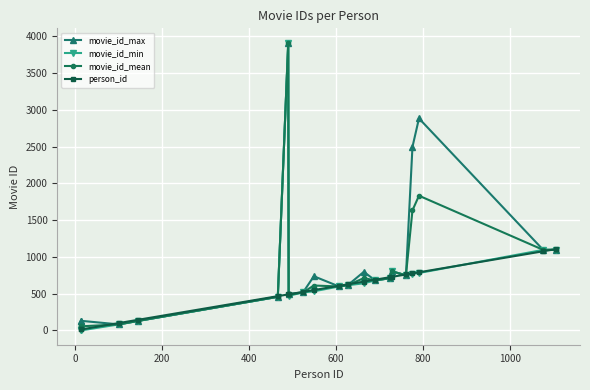

What is the greatest value displayed?

3915